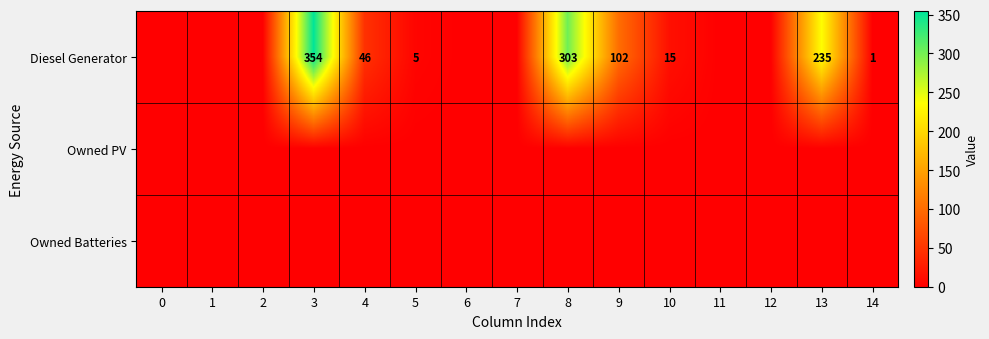

What is the sum of the Diesel Generator values at 13 and 14?

236